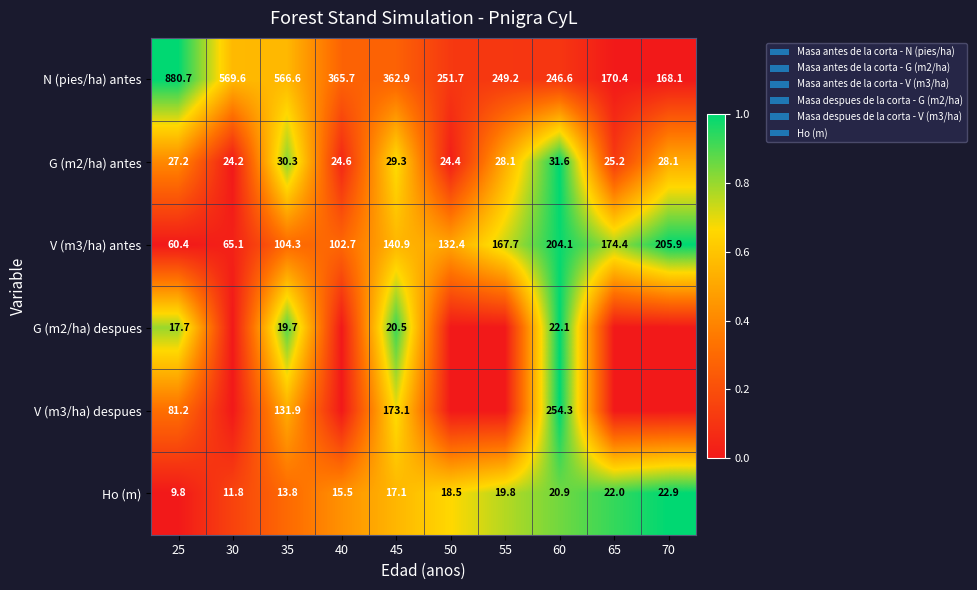

True or false: G (m2/ha) antes has a value of 0.0 at 50.

False